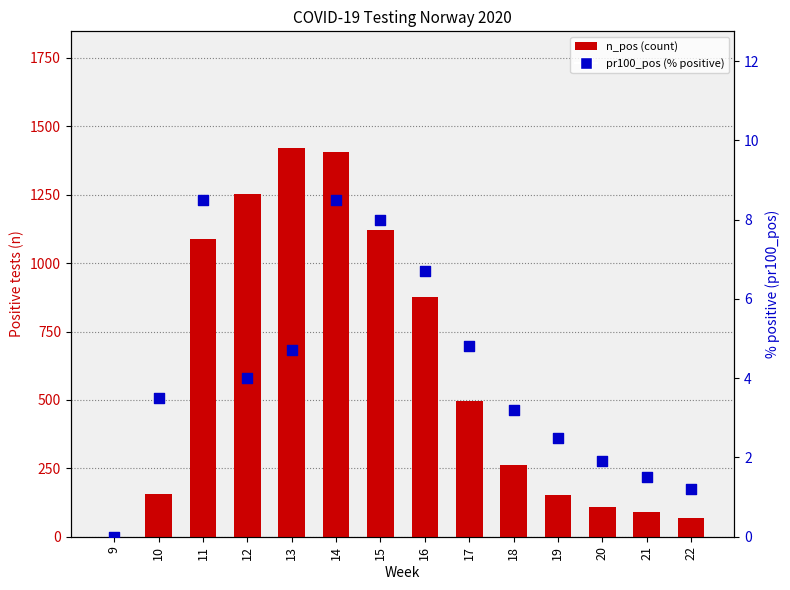

What are all the series names shown in the legend?

n_pos, pr100_pos